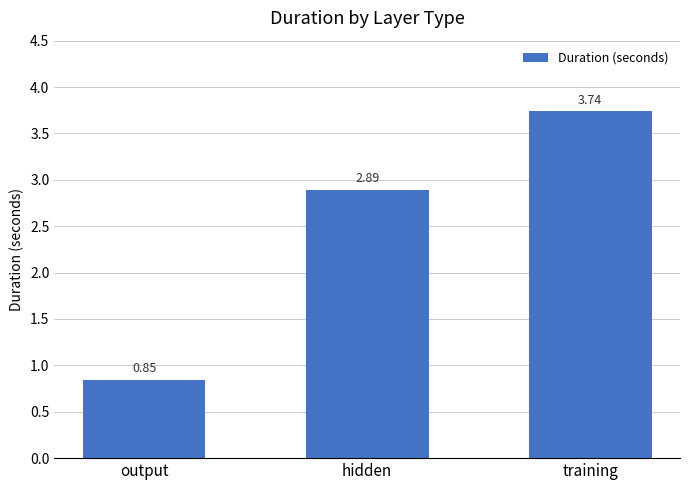

At which category does the chart reach its minimum across all series?

output